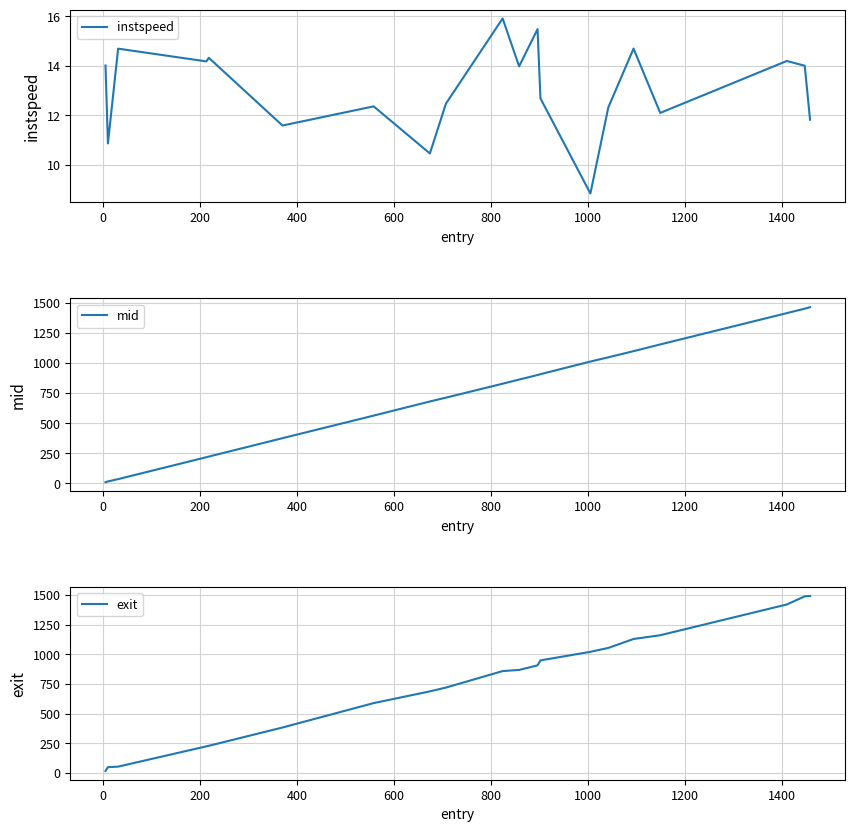

What is the sum of all instspeed values?

261.0